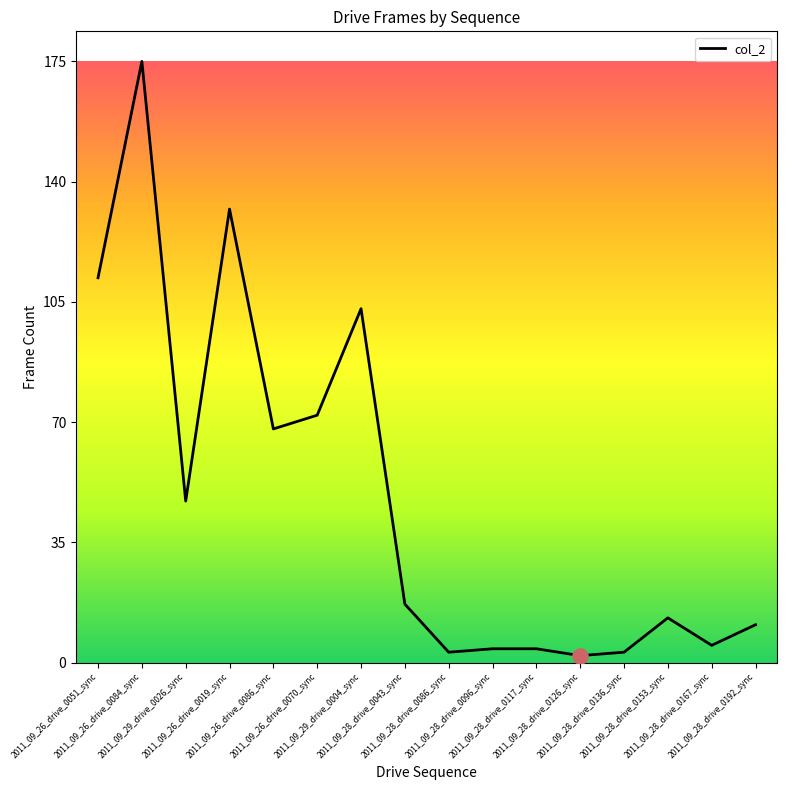

What is the ratio of the value at 2011_09_28_drive_0043_sync to the value at 2011_09_28_drive_0192_sync?

1.5